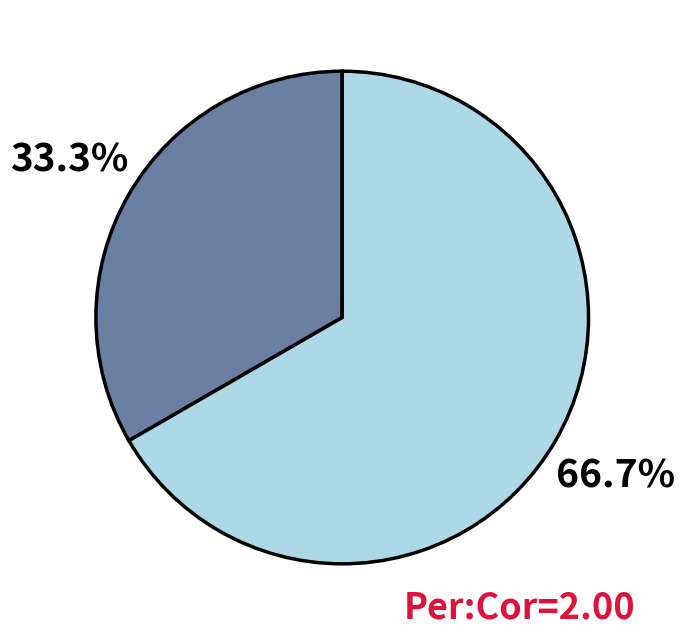

Does any single category account for the majority?

Yes